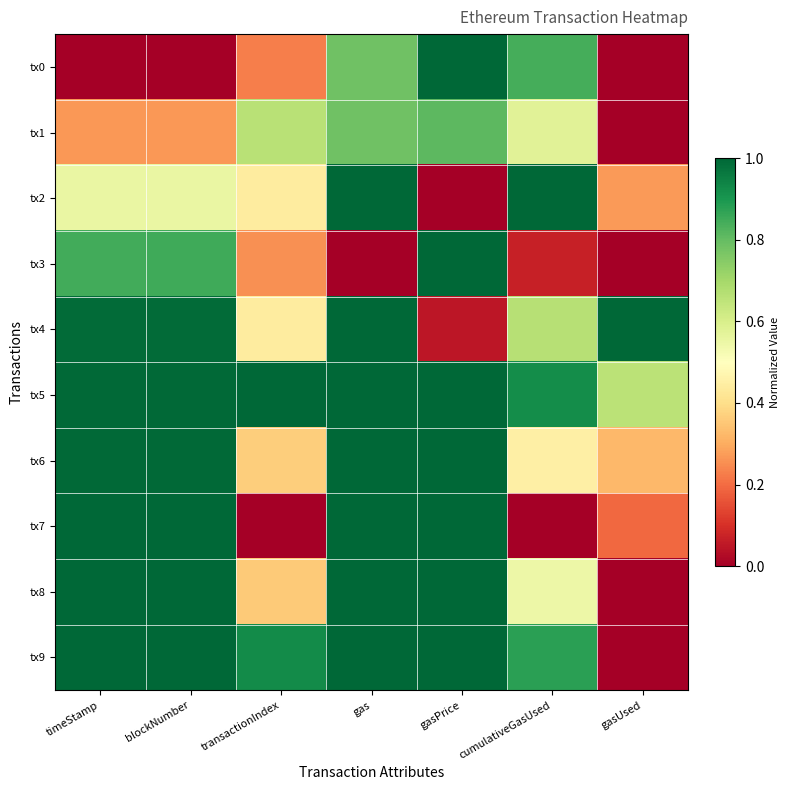

At how many categories does at least one series exceed 0?

7